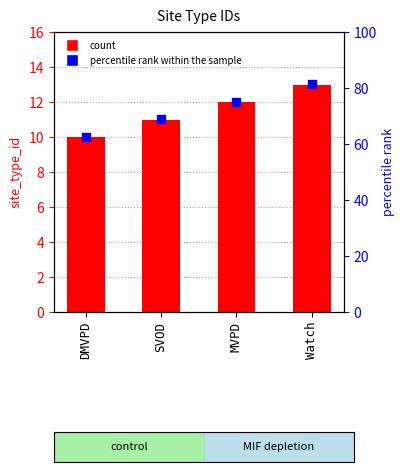

Which series contains the lowest Y value?

site_type_id